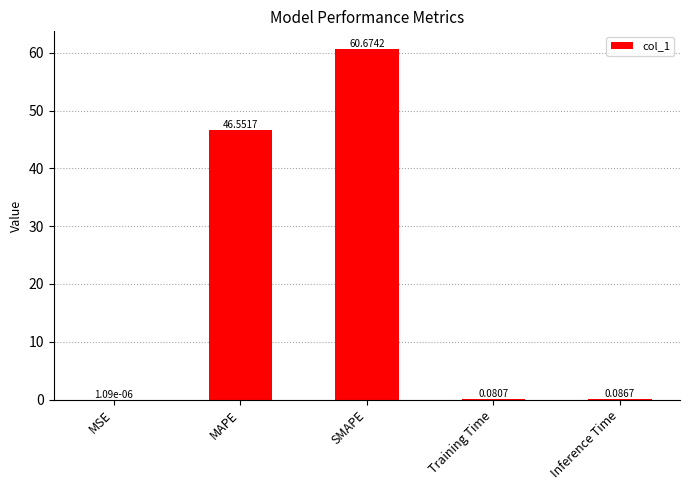

At which label is the value closest to 30?

MAPE